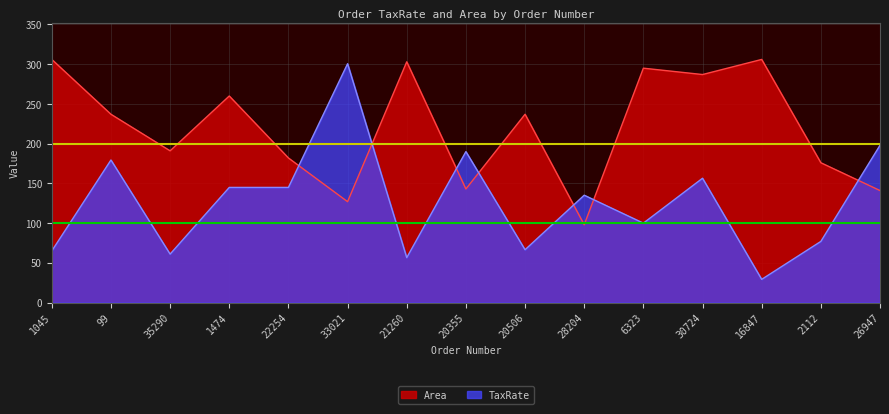

Which category has the highest value across all series?

1045